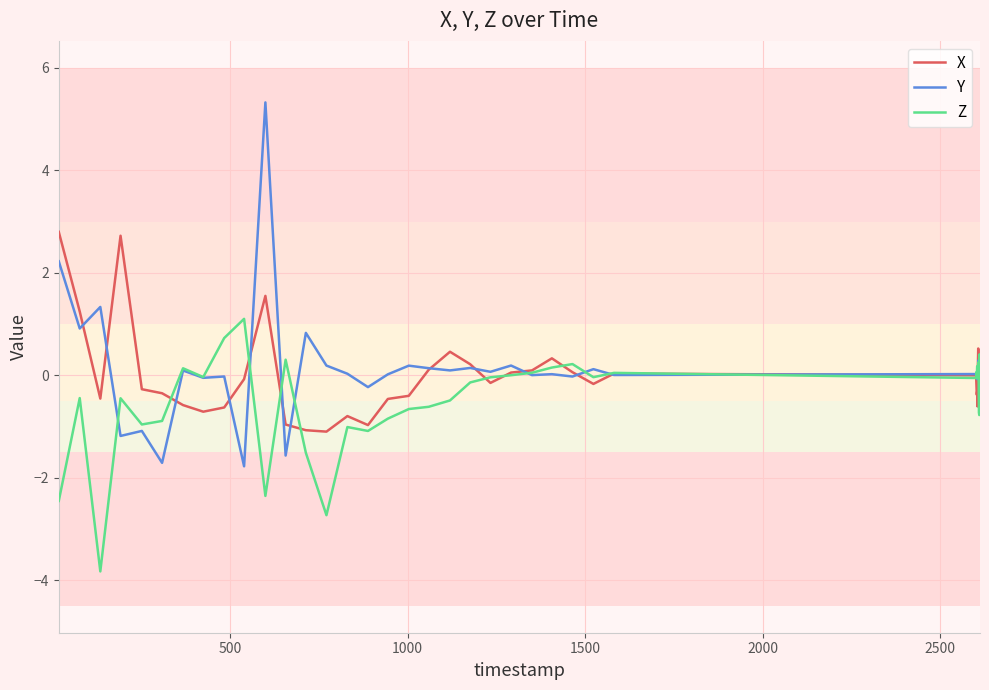

What is the greatest value displayed?

5.3